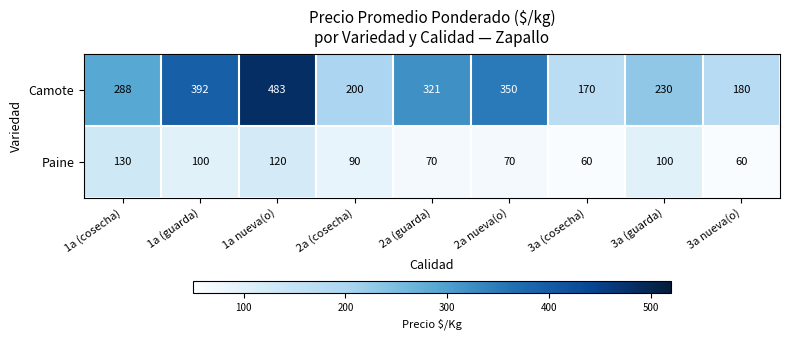

List the series in order of their peak value, highest first.

Camote, Paine